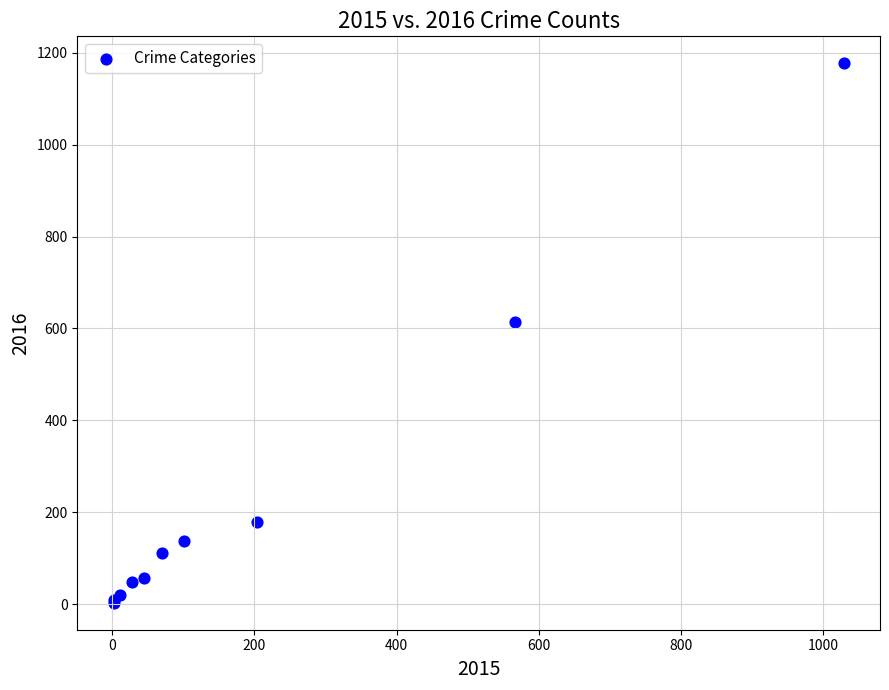

What Y value in the scatter plot is closest to 590?

613